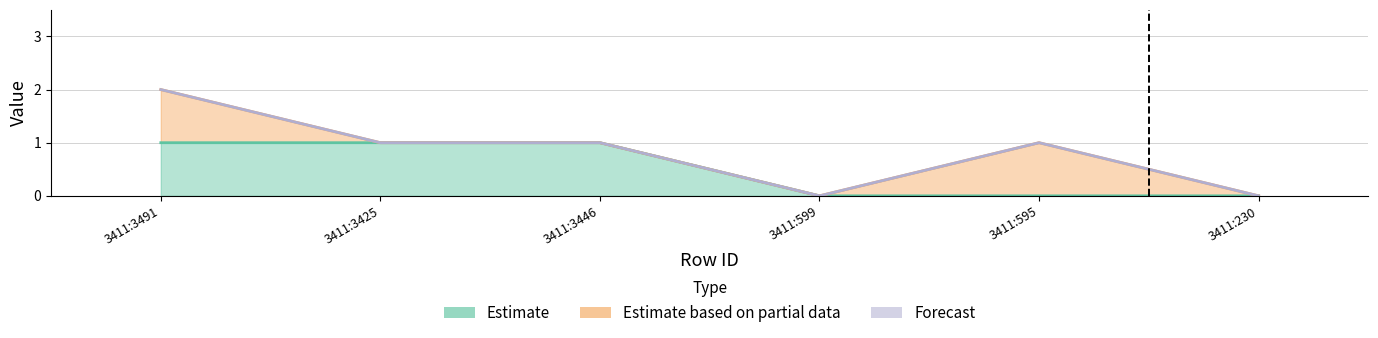

How many values in Estimate based on partial data are above zero?

2